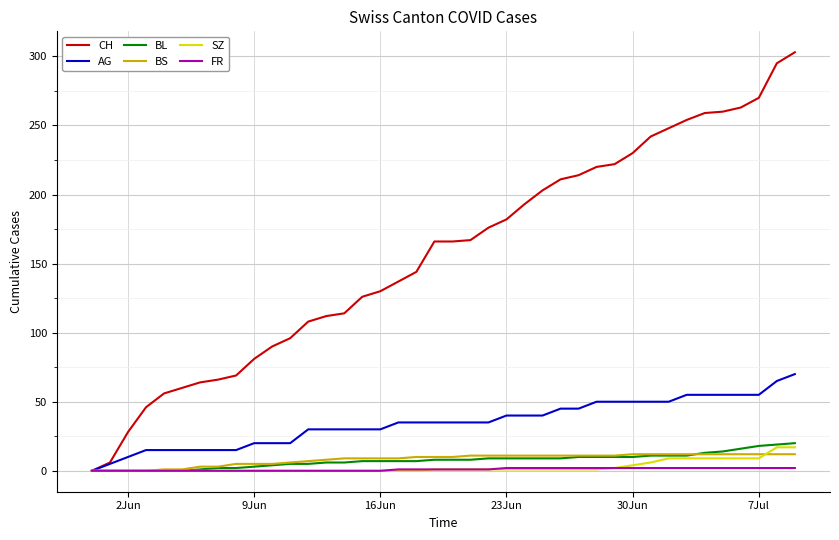

What is the average value of the AG series?

35